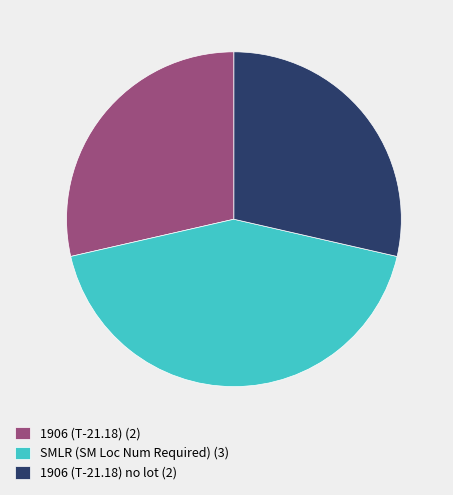

Does any single category account for the majority?

No